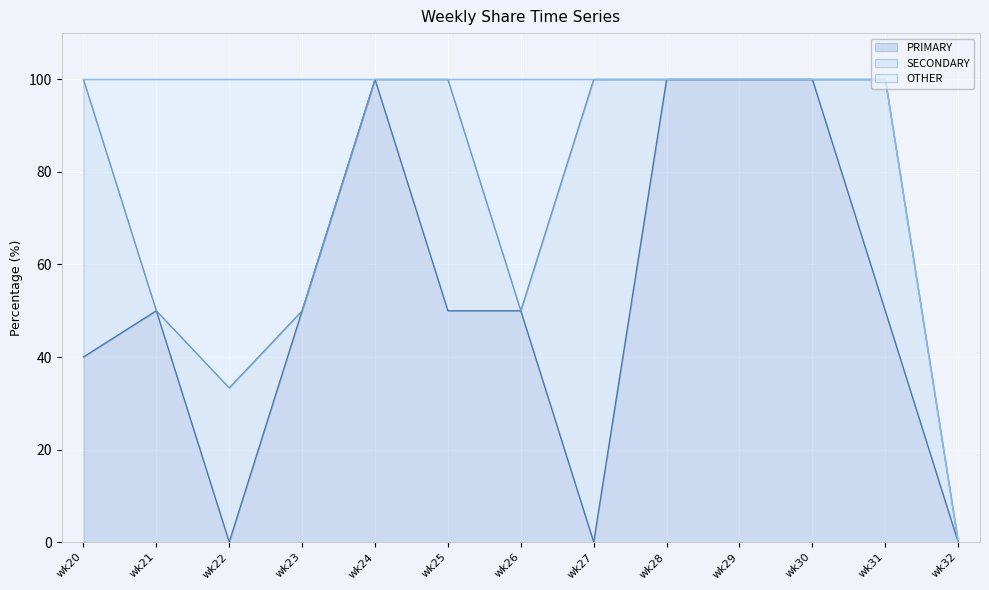

Reading left to right, extract all data points from this chart.

PRIMARY: 40.0	50.0	0.0	50.0	100.0	50.0	50.0	0.0	100.0	100.0	100.0	50.0	0.0
SECONDARY: 60.0	0.0	33.3	0.0	0.0	50.0	0.0	100.0	0.0	0.0	0.0	50.0	0.0
OTHER: 0.0	50.0	66.7	50.0	0.0	0.0	50.0	0.0	0.0	0.0	0.0	0.0	0.0